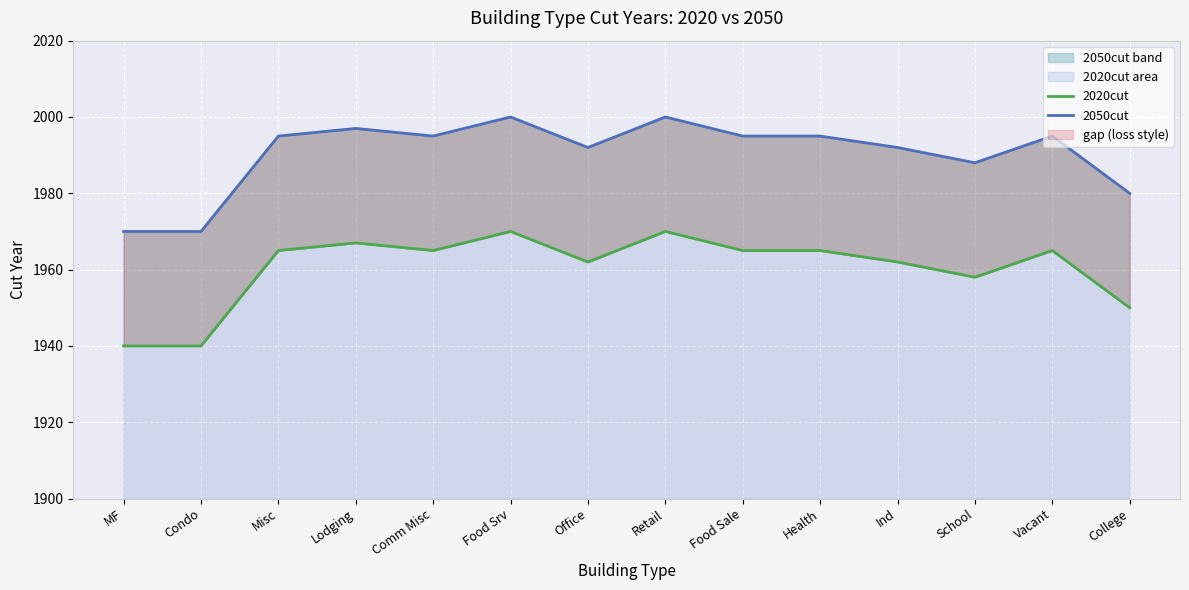

How many distinct data groups are displayed?

2